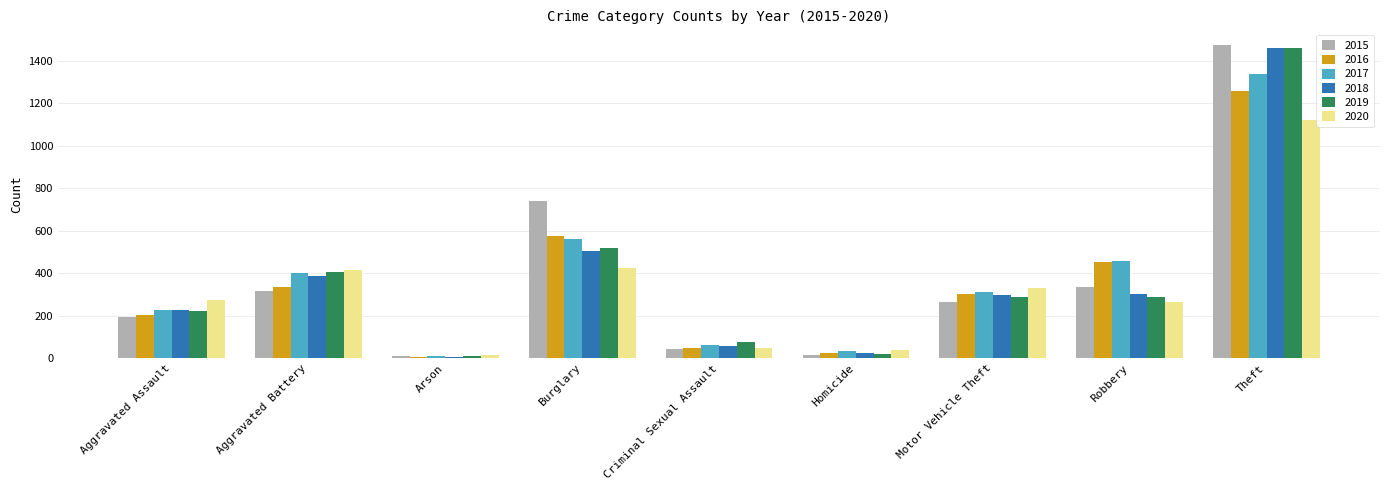

Which series has the largest range (max minus min)?

2015